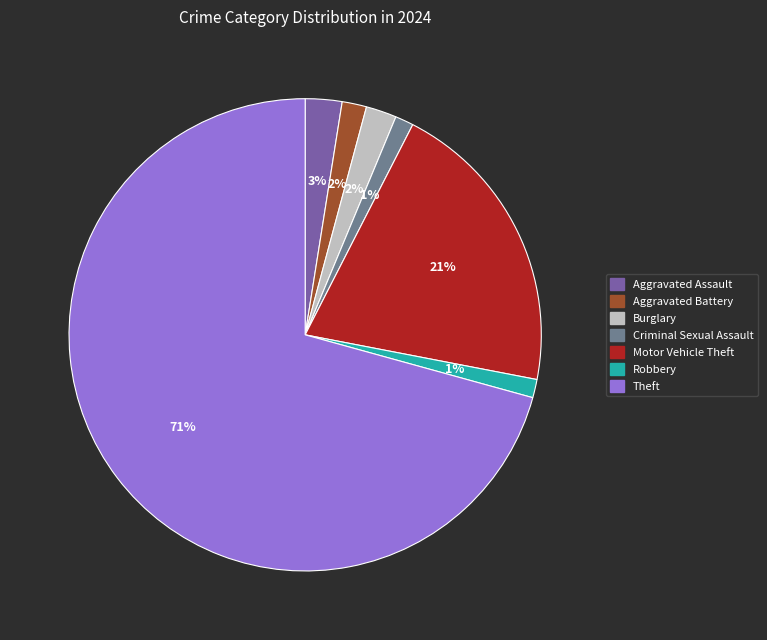

To the nearest percent, what is the combined percentage of Robbery and Motor Vehicle Theft?

22%